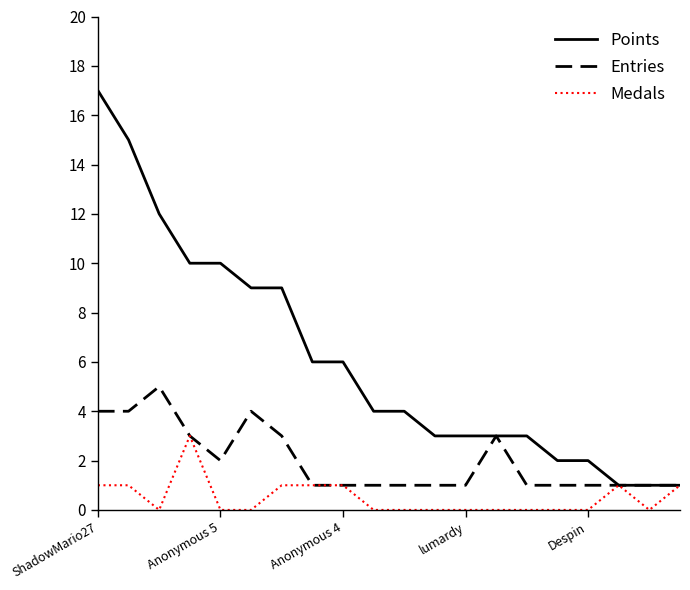

What is the maximum value for Medals?

3